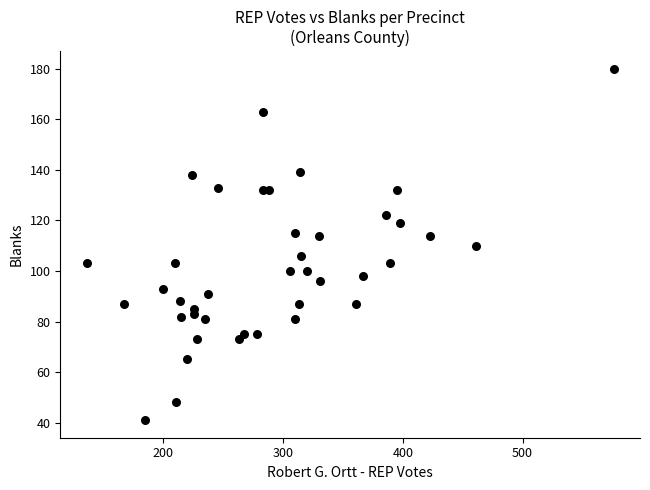

What is the range of Y values (max minus min)?

139